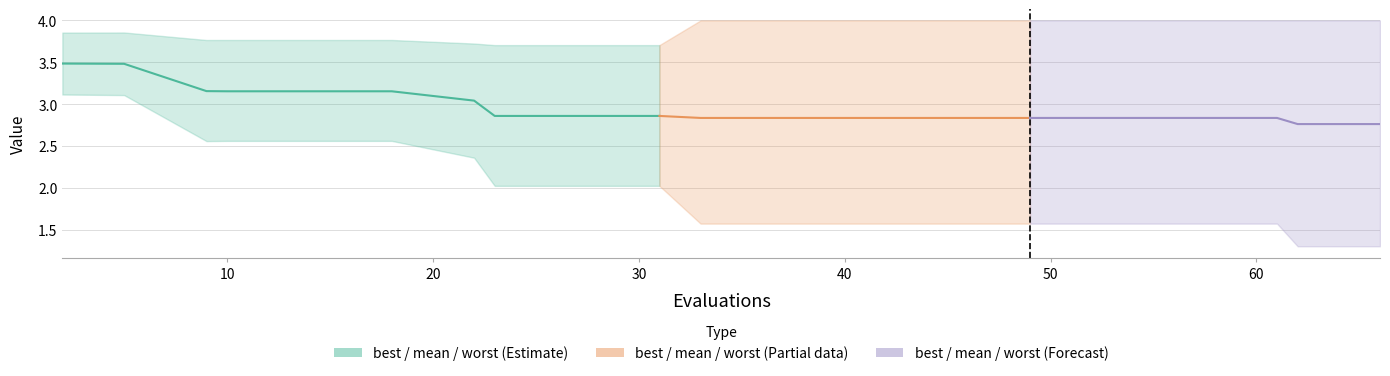

What is the difference between the mean values at 49 and 5?

0.6